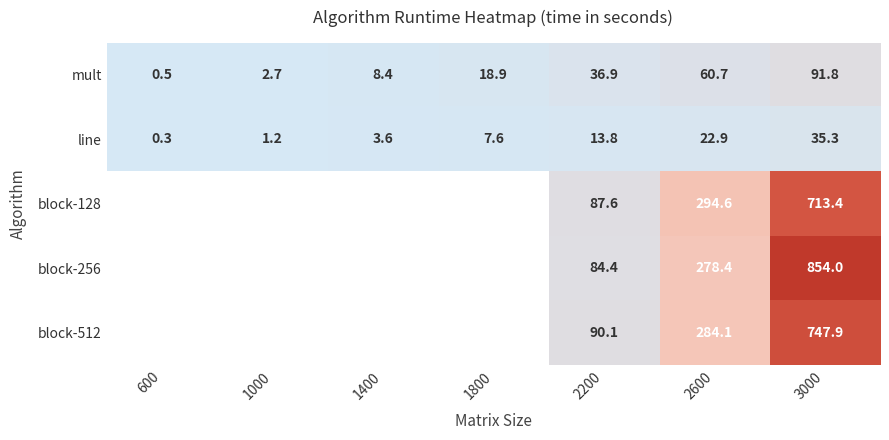

At how many categories does at least one series exceed 153?

2